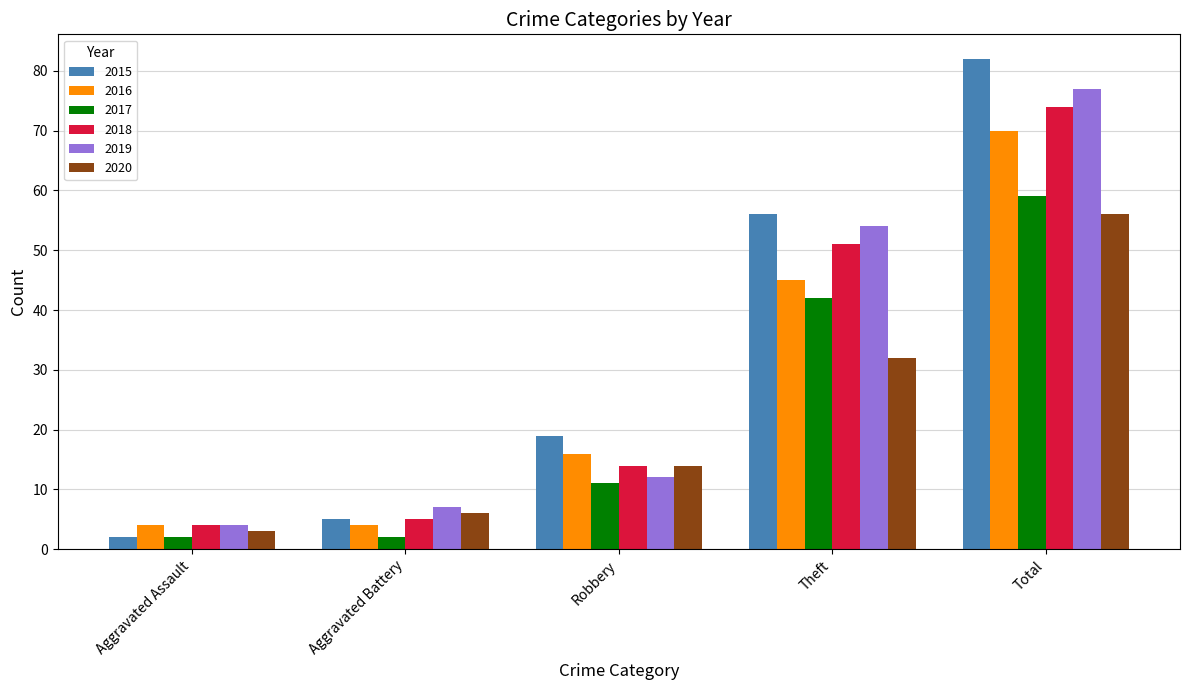

What is the maximum value for 2016?

70